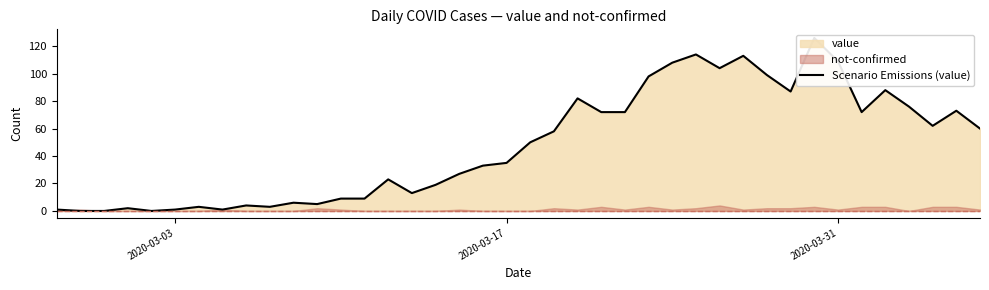

Reading left to right, transcribe all the data shown in this chart.

1	0	0	2	0	1	3	1	4	3	6	5	9	9	23	13	19	27	33	35	50	58	82	72	72	98	108	114	104	113	99	87	126	109	72	88	76	62	73	60